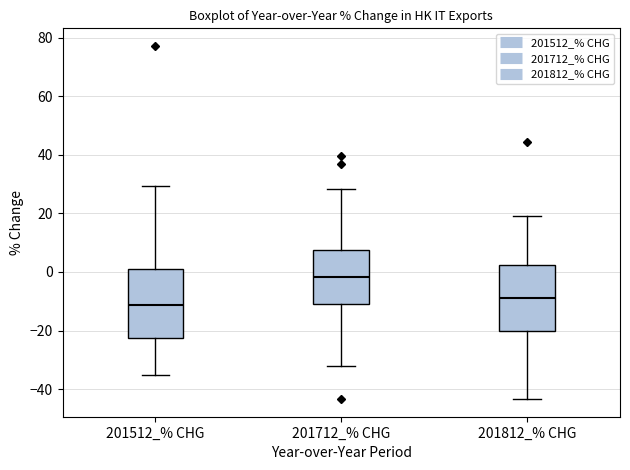

Which box has the lowest median line?

201512_% CHG